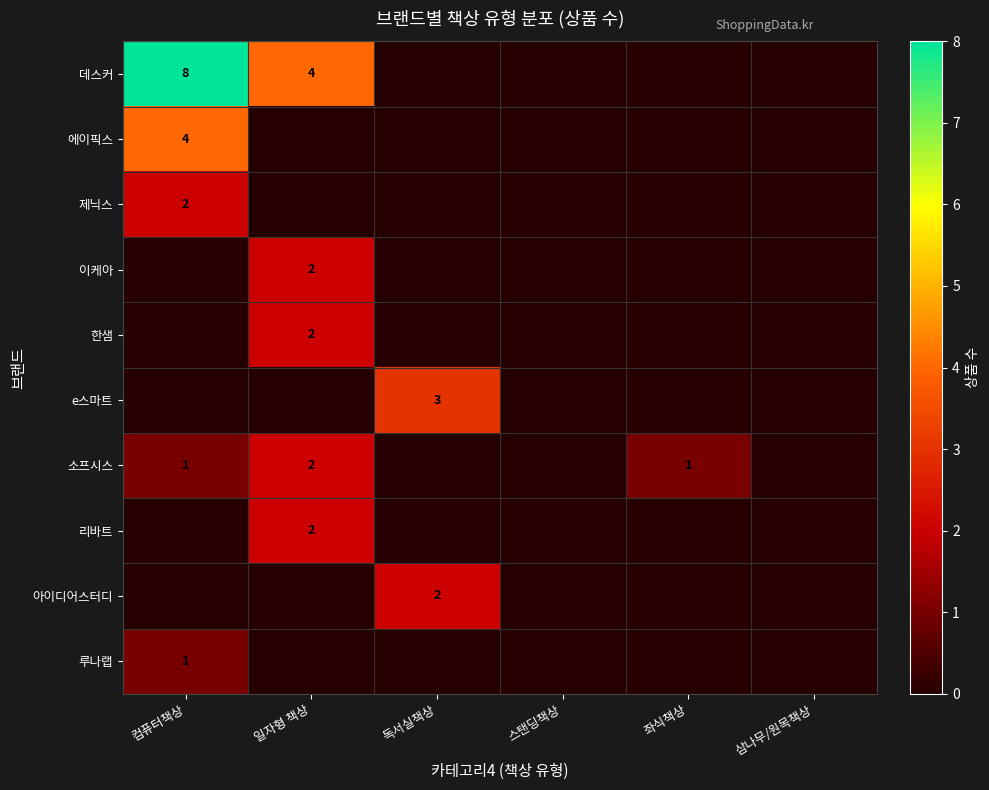

What is the difference between the highest and lowest values at 독서실책상?

3